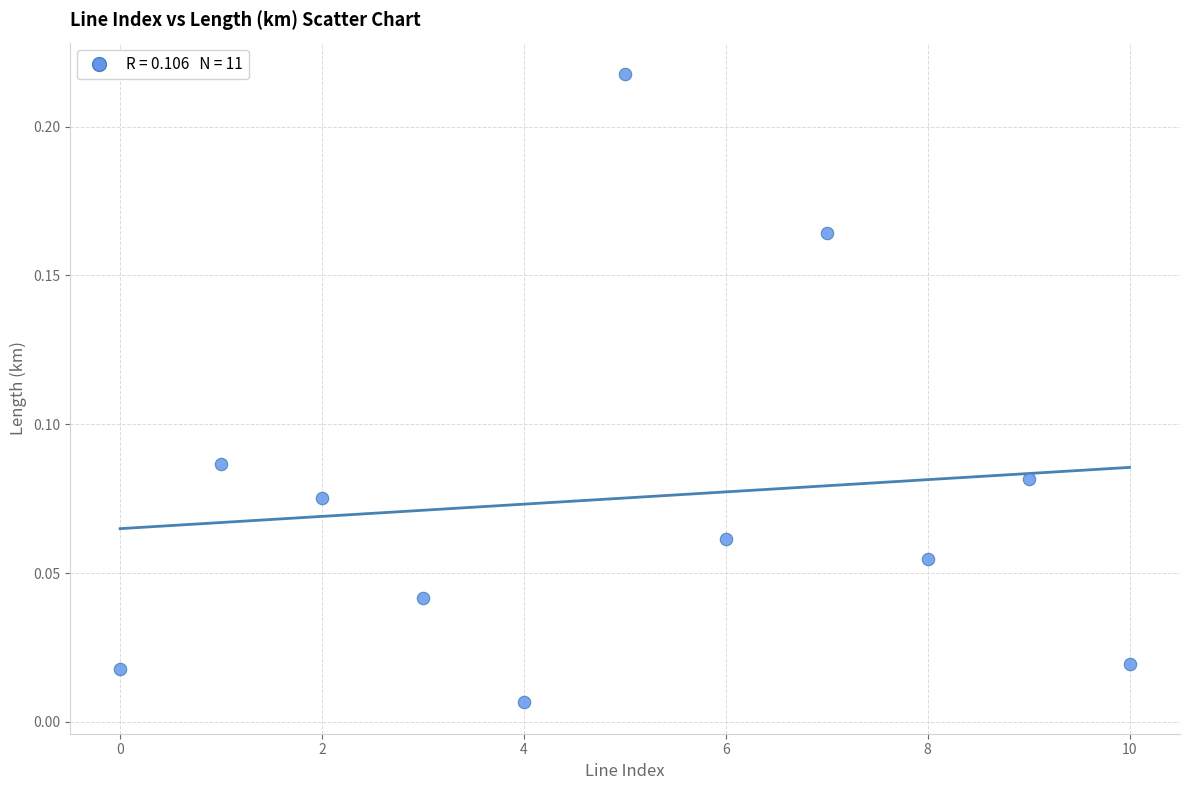

Count the number of points in this scatter plot.

11